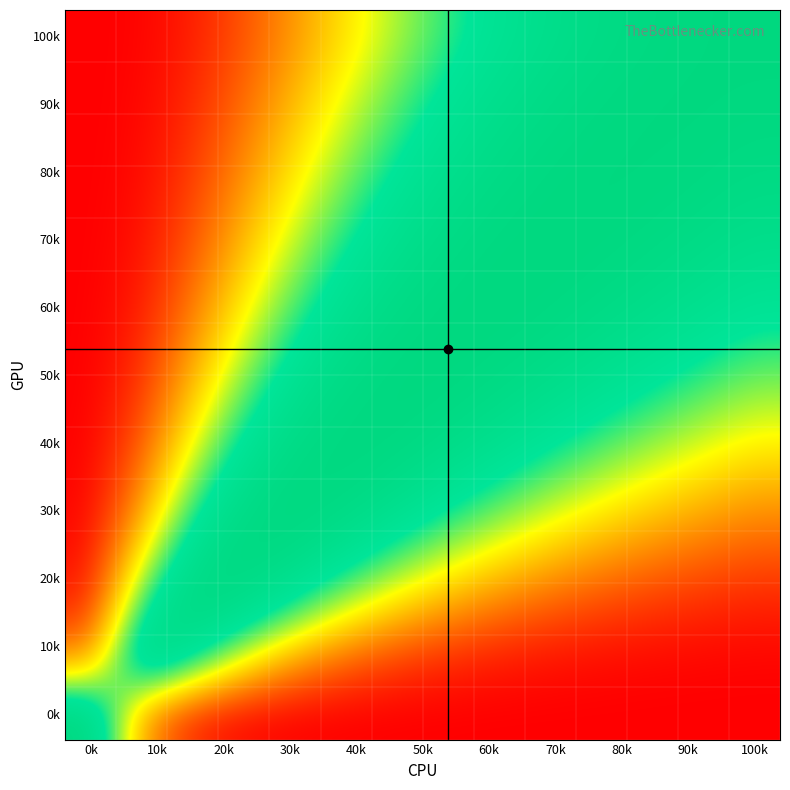

At how many categories does at least one series exceed 0?

14